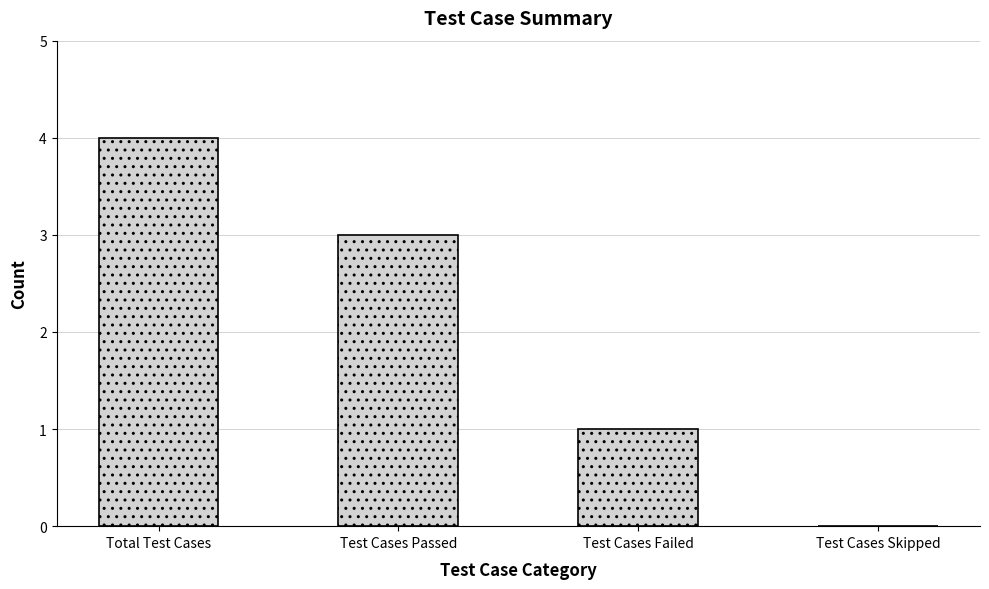

At which category does the chart reach its peak across all series?

Total Test Cases